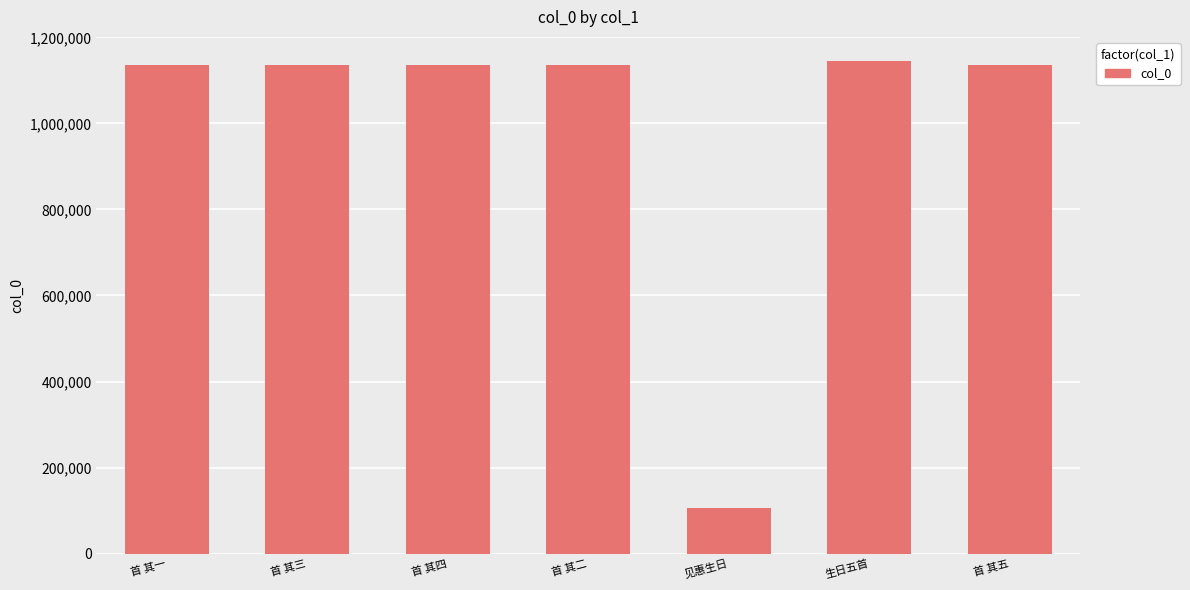

Which label corresponds to the smallest value in the chart?

见惠生日